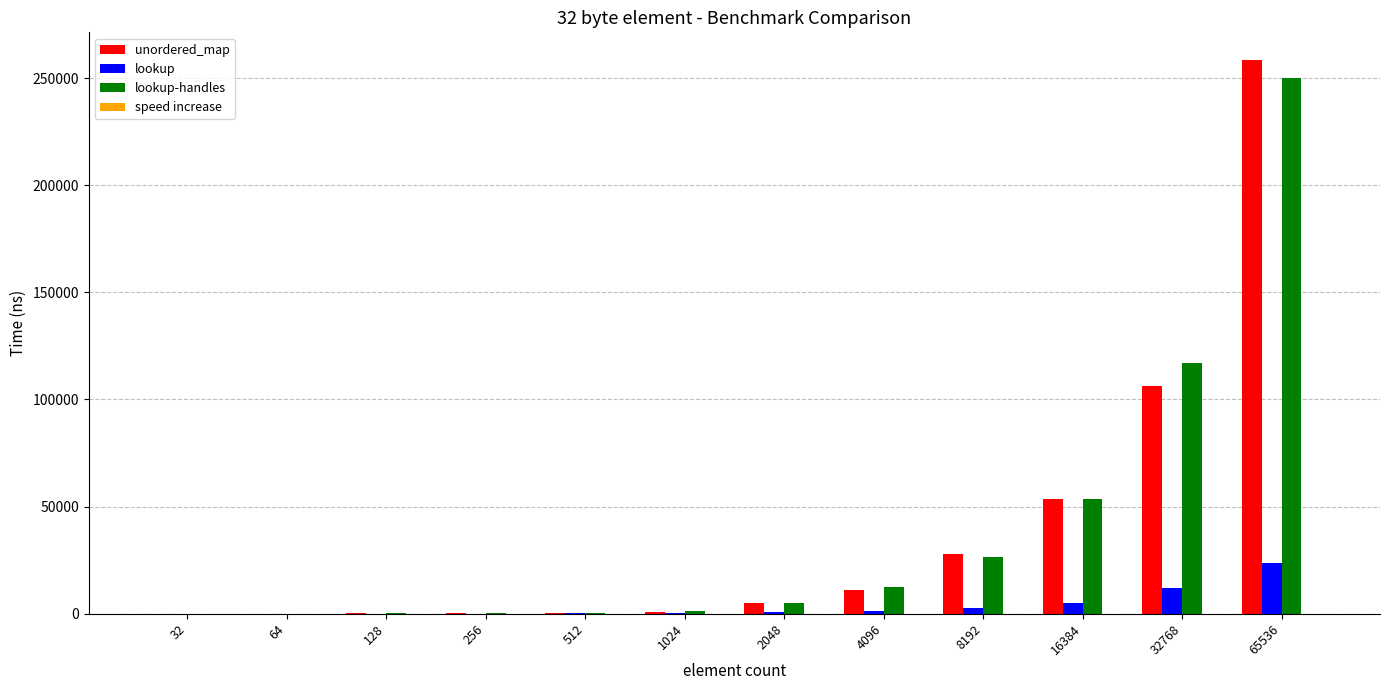

At which label does lookup-handles reach its peak?

65536